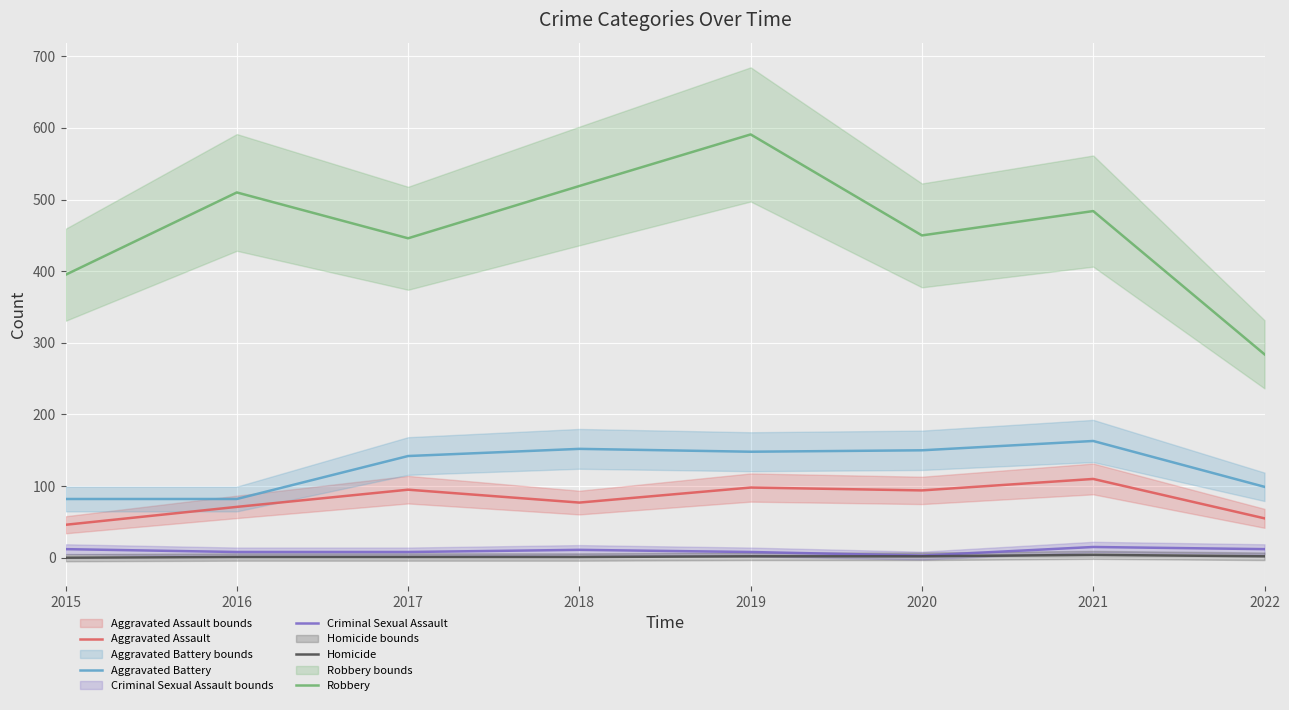

What is the sum of the Robbery values at 2015 and 2019?

986